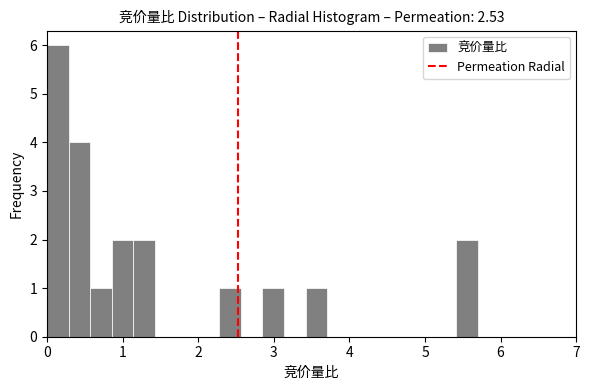

Around what value on the x-axis is the tallest bar? Give the approximate position of its centre, as read against the axis.

0.1